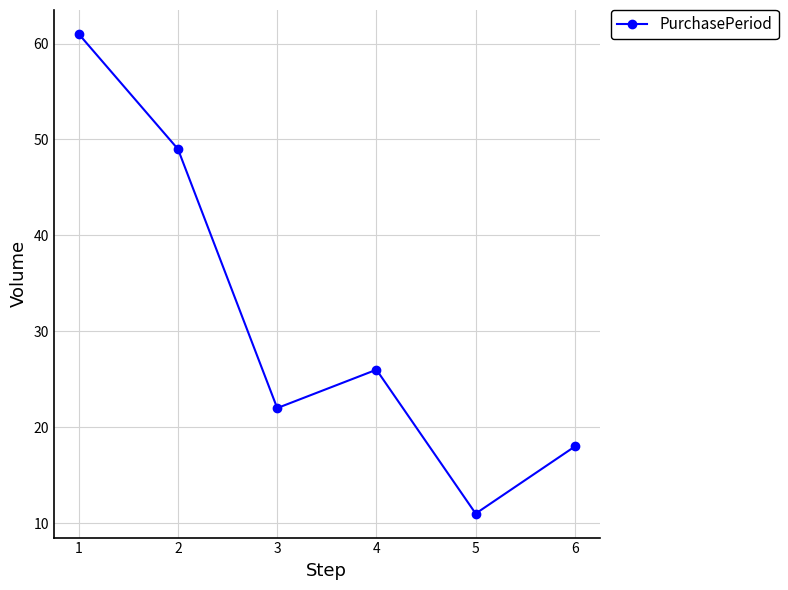

Rank the categories by value from highest to lowest.

1, 2, 4, 3, 6, 5